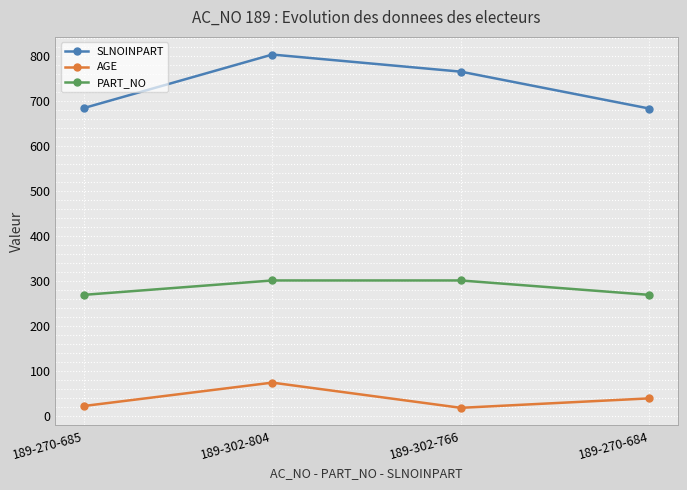

The SLNOINPART series shows 766 at 189-302-766. True or false?

True